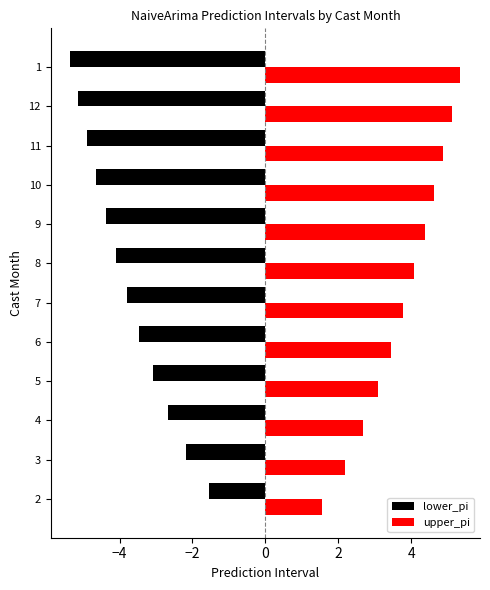

What is the difference between the highest and lowest values at 8?

8.2